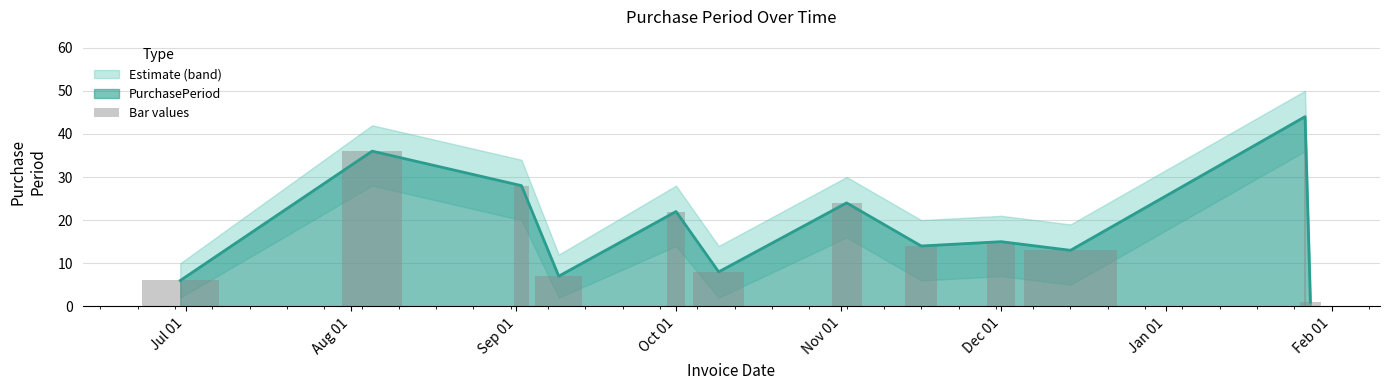

Reading right to left, what are all the values shown in this chart?

1	44	13	15	14	24	8	22	7	28	36	6